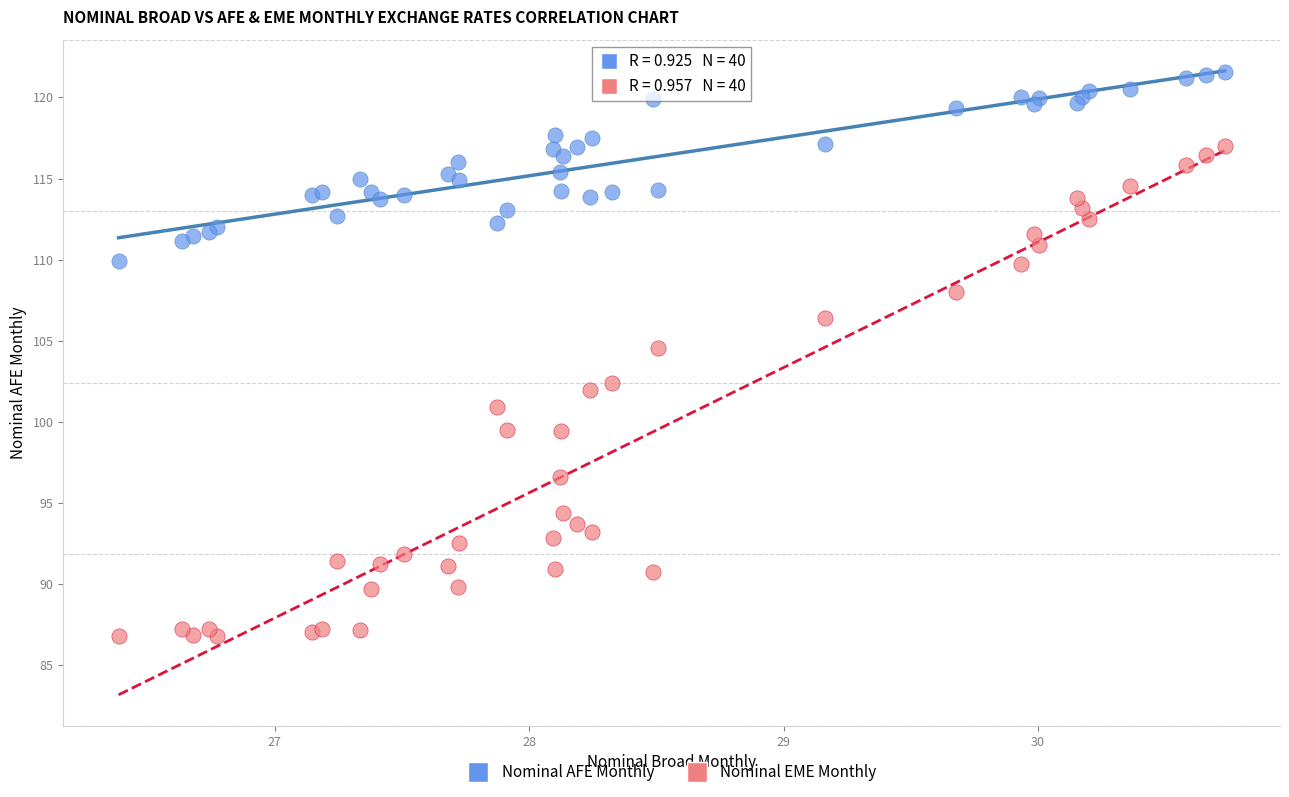

Which series contains the highest Y value?

Nominal AFE Monthly